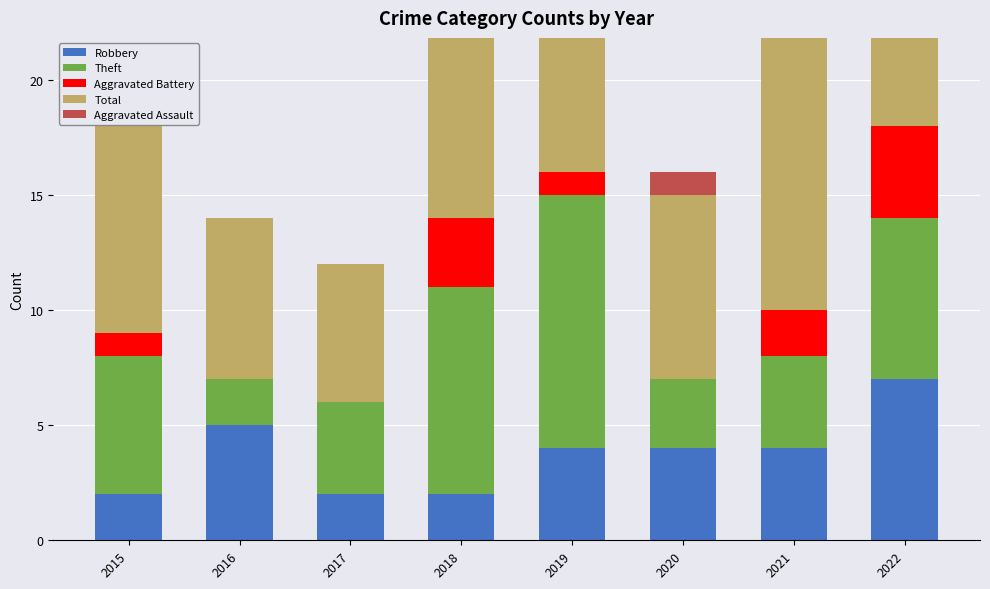

What are all the series names shown in the legend?

Robbery, Theft, Aggravated Battery, Total, Aggravated Assault